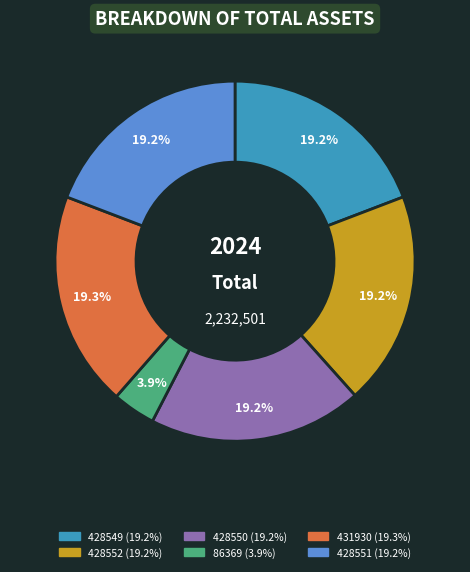

To the nearest percent, what is the difference between the largest and smallest slice percentages?

15%